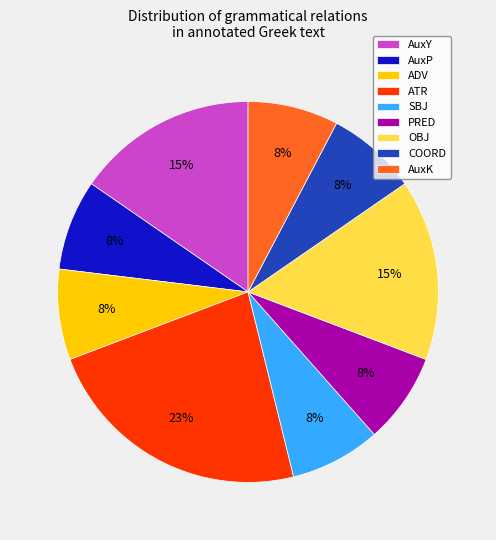

True or false: AuxY accounts for 6% of the total.

False